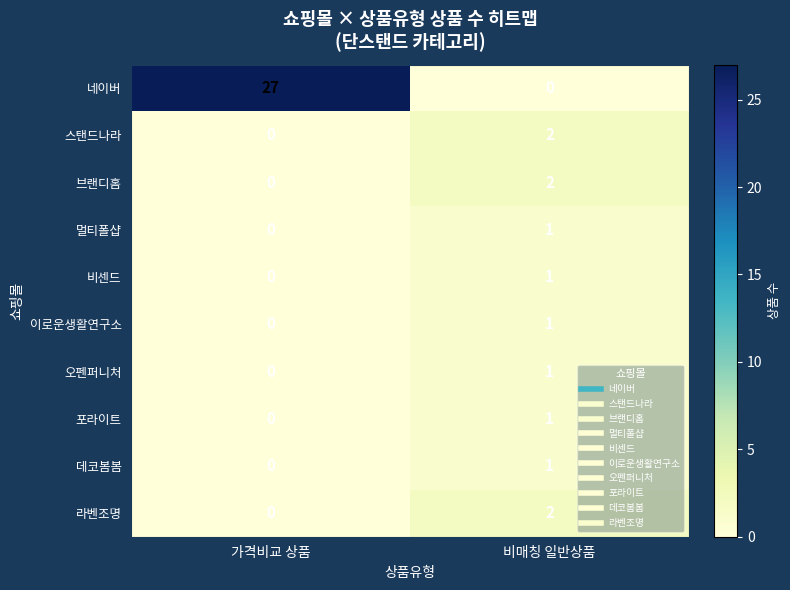

Which category has the highest value across all series?

가격비교 상품